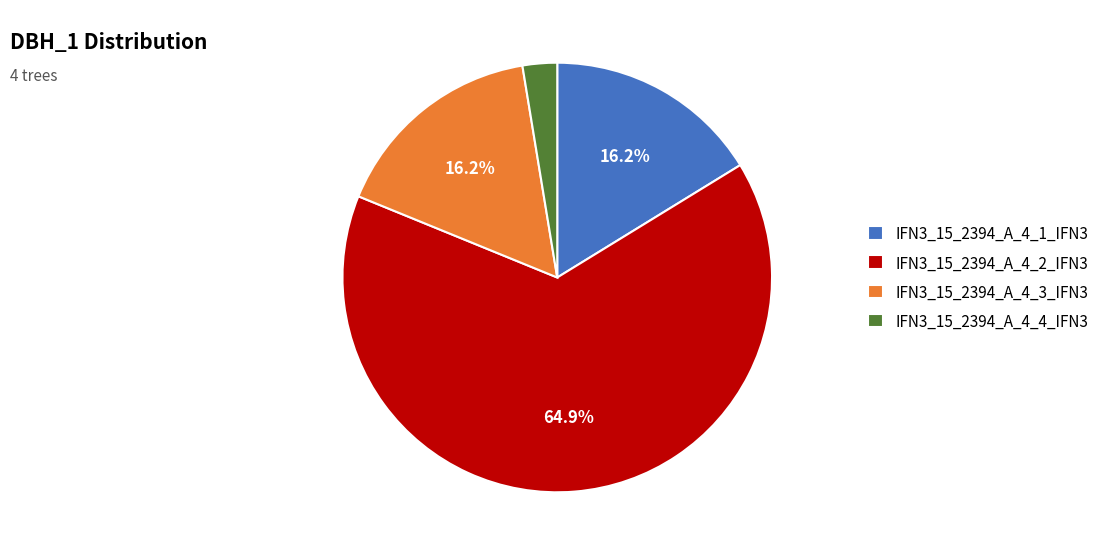

To the nearest percent, what portion does IFN3_15_2394_A_4_1_IFN3 represent?

16%